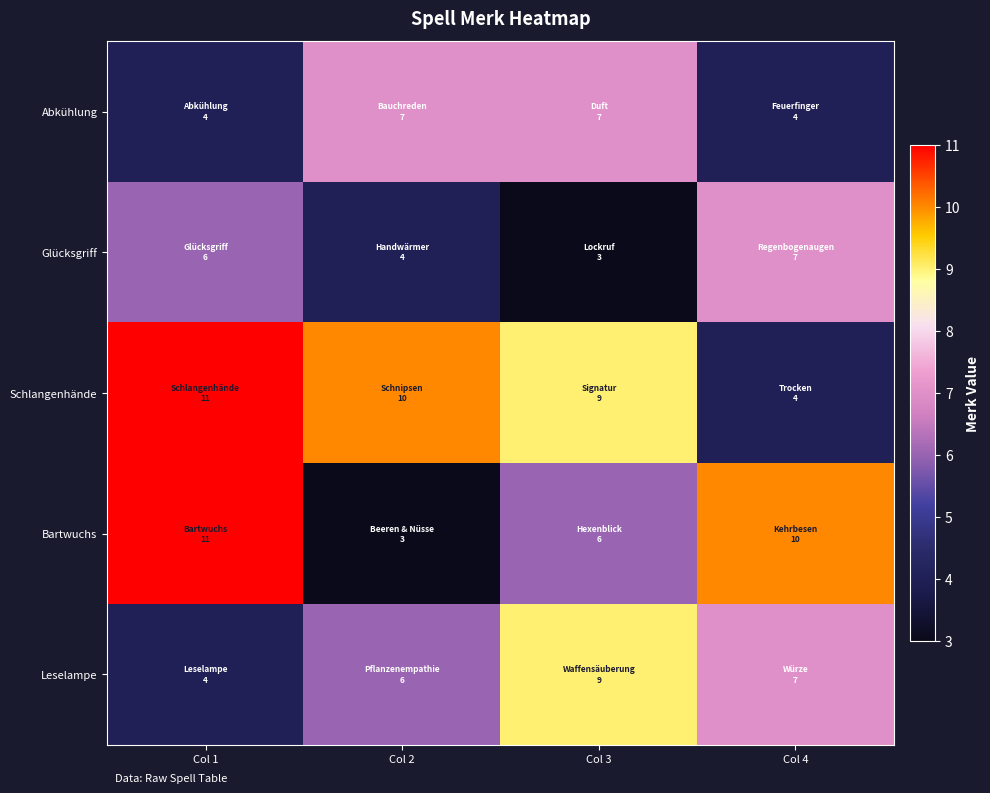

Reading right to left, list all the values displayed in this chart.

Abkühlung: Col 4=4	Col 3=7	Col 2=7	Col 1=4
Glücksgriff: Col 4=7	Col 3=3	Col 2=4	Col 1=6
Schlangenhände: Col 4=4	Col 3=9	Col 2=10	Col 1=11
Bartwuchs: Col 4=10	Col 3=6	Col 2=3	Col 1=11
Leselampe: Col 4=7	Col 3=9	Col 2=6	Col 1=4